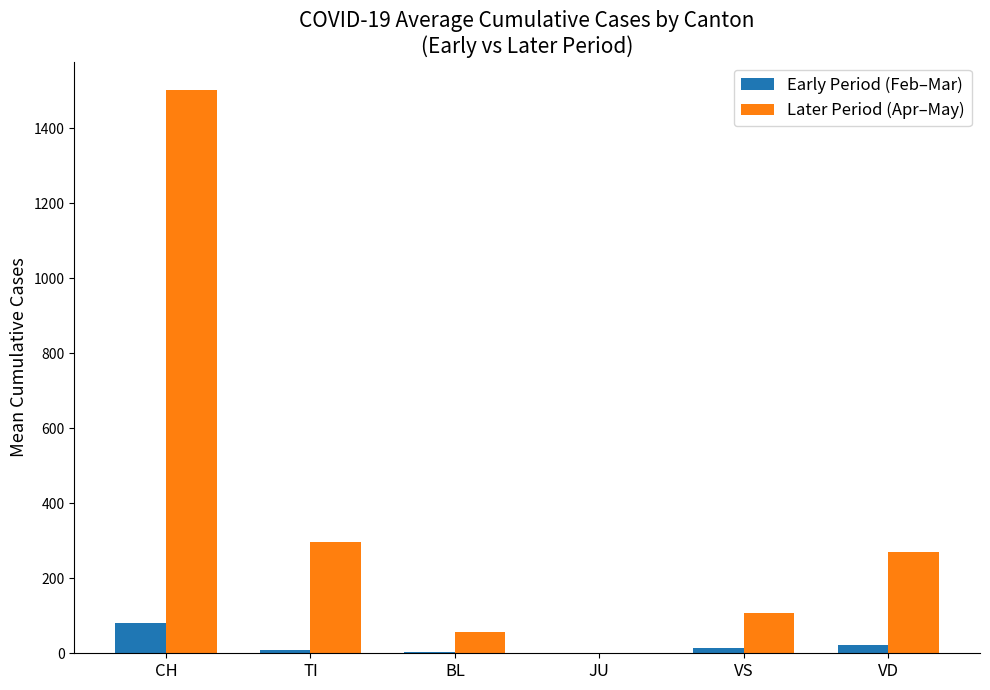

Is the value of Later Period (Apr–May) at CH greater than the value of Early Period (Feb–Mar) at TI?

Yes